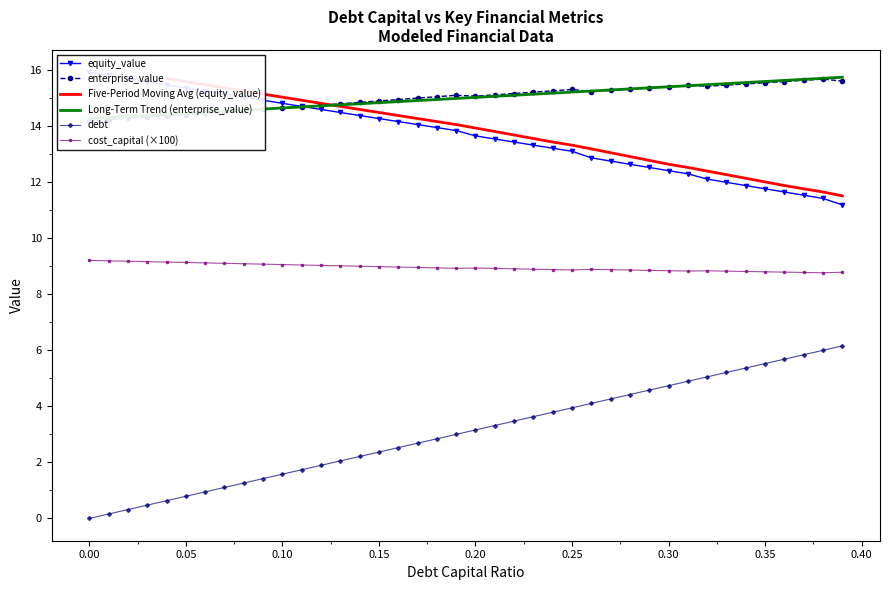

What is the highest value of the debt series?

6.2